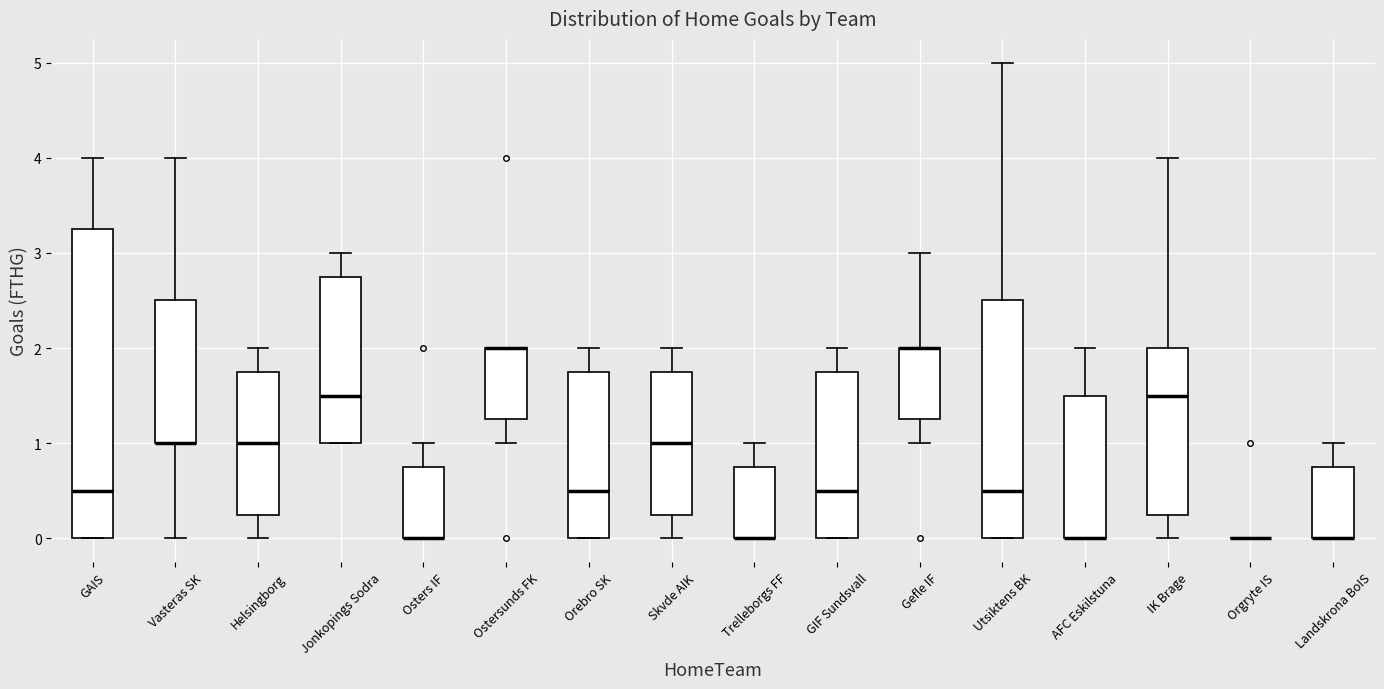

Which box is the tallest, from its lower edge to its upper edge?

GAIS